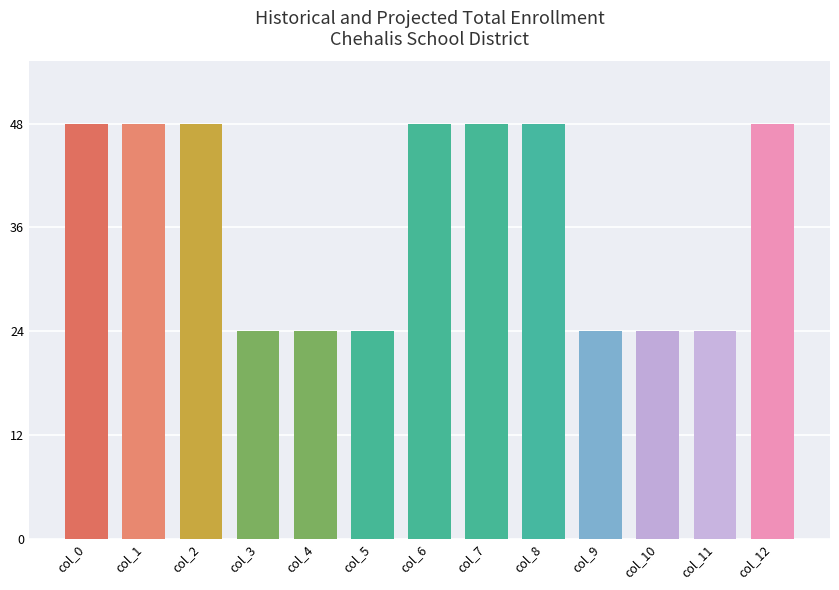

Reading right to left, transcribe all the data shown in this chart.

48	24	24	24	48	48	48	24	24	24	48	48	48